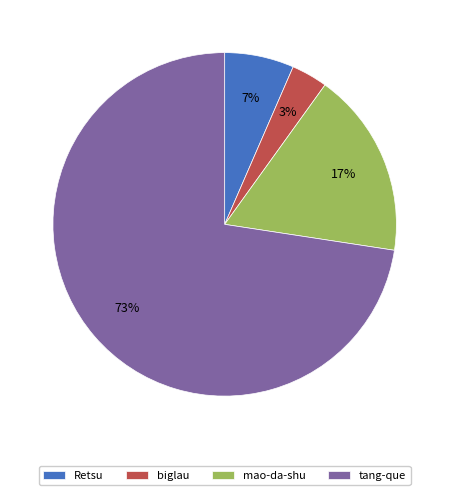

Between biglau and mao-da-shu, which is larger?

mao-da-shu